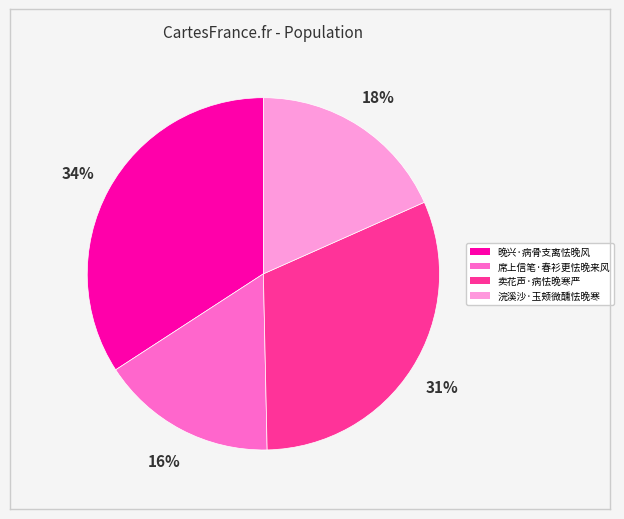

Does any single category account for the majority?

No